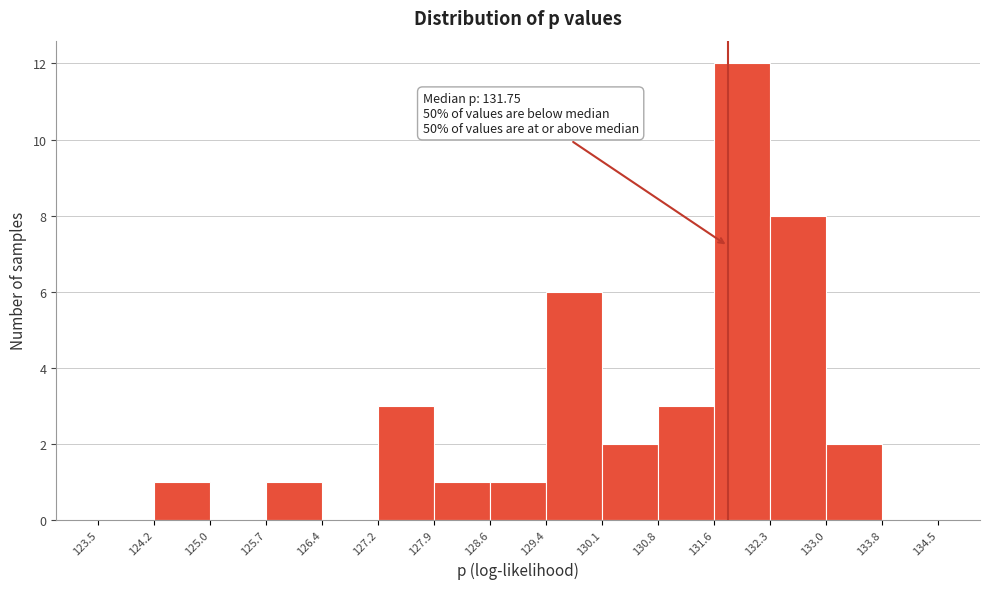

Which range on the x-axis has the tallest bar?

131.6 to 132.3